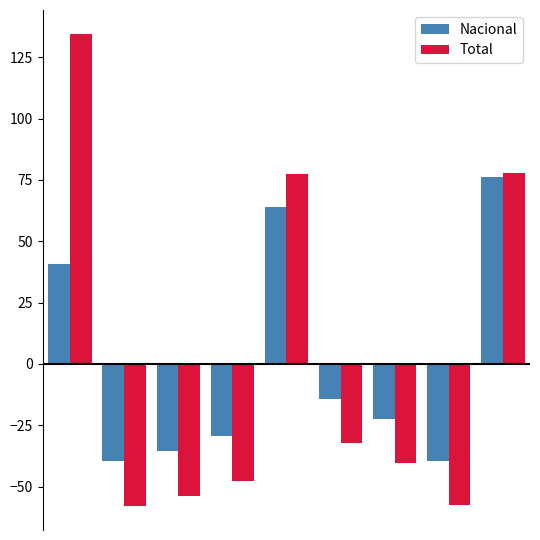

Which series has the largest range (max minus min)?

Total